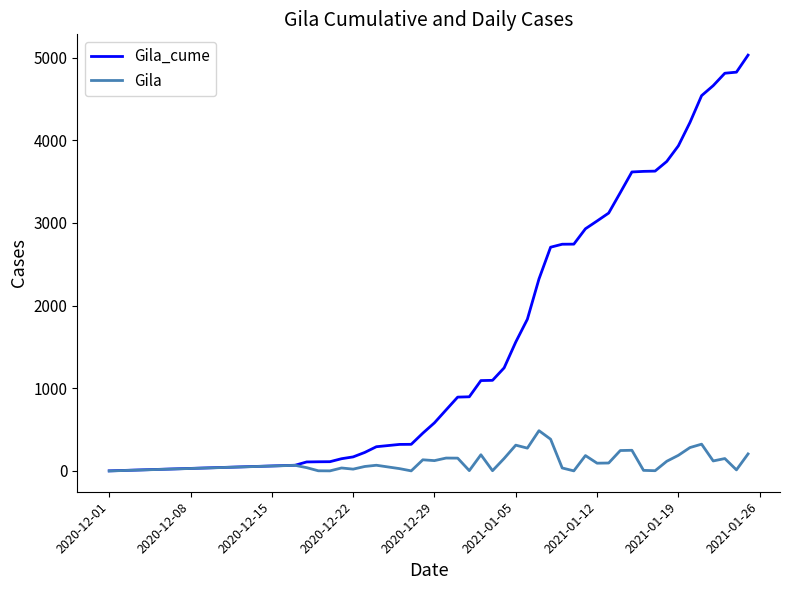

List the series in order of their overall mean, lowest first.

Gila, Gila_cume